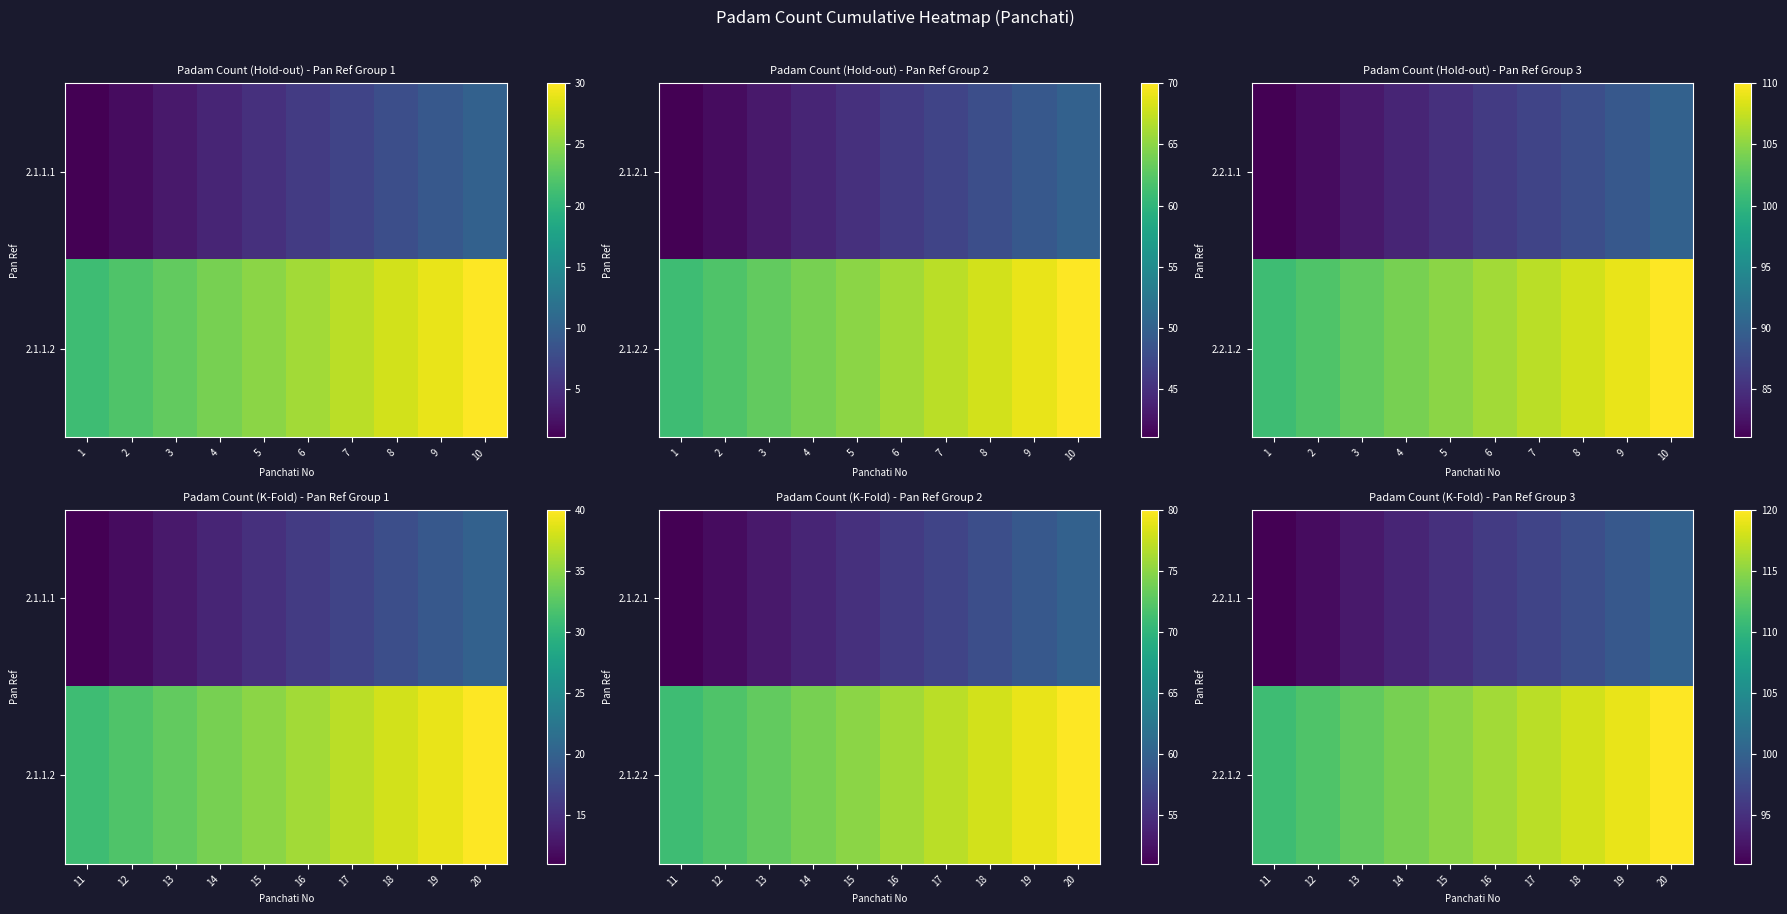

How many data points does each series have?

10